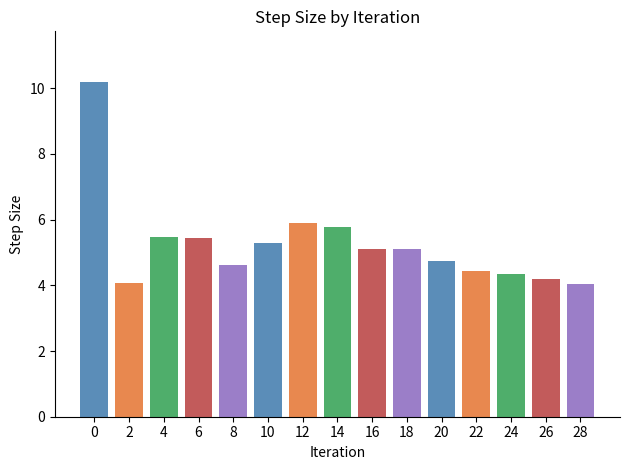

What is the sum of the values at 14 and 28?

9.8